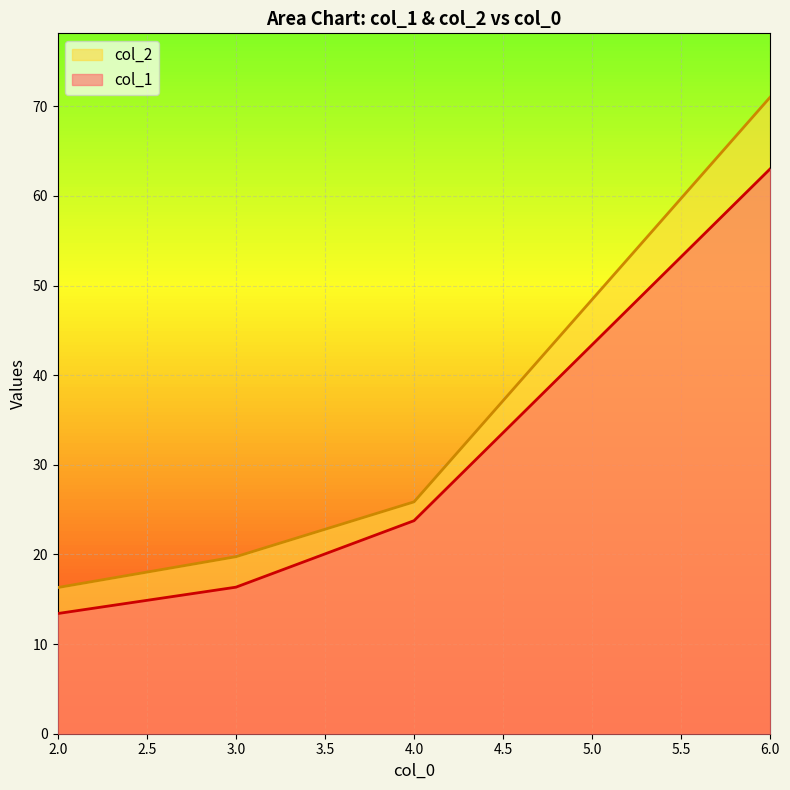

True or false: col_2 and col_1 intersect in this chart.

False